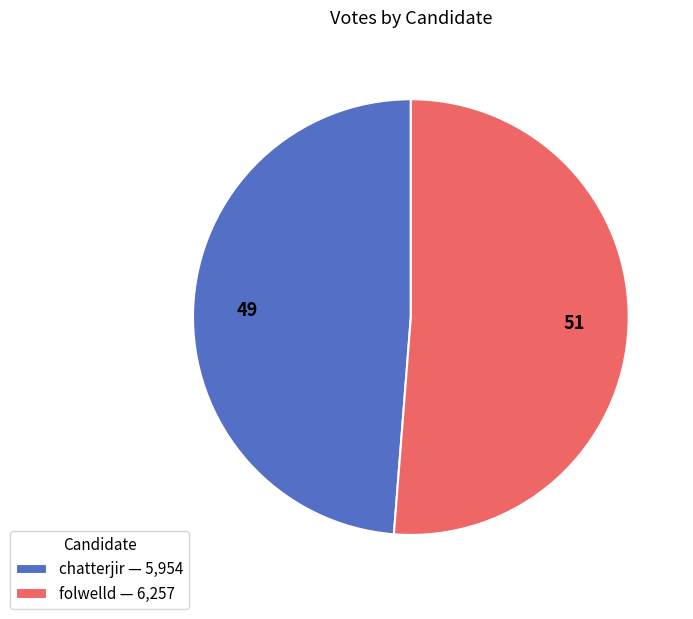

Which slice is the smallest?

chatterjir